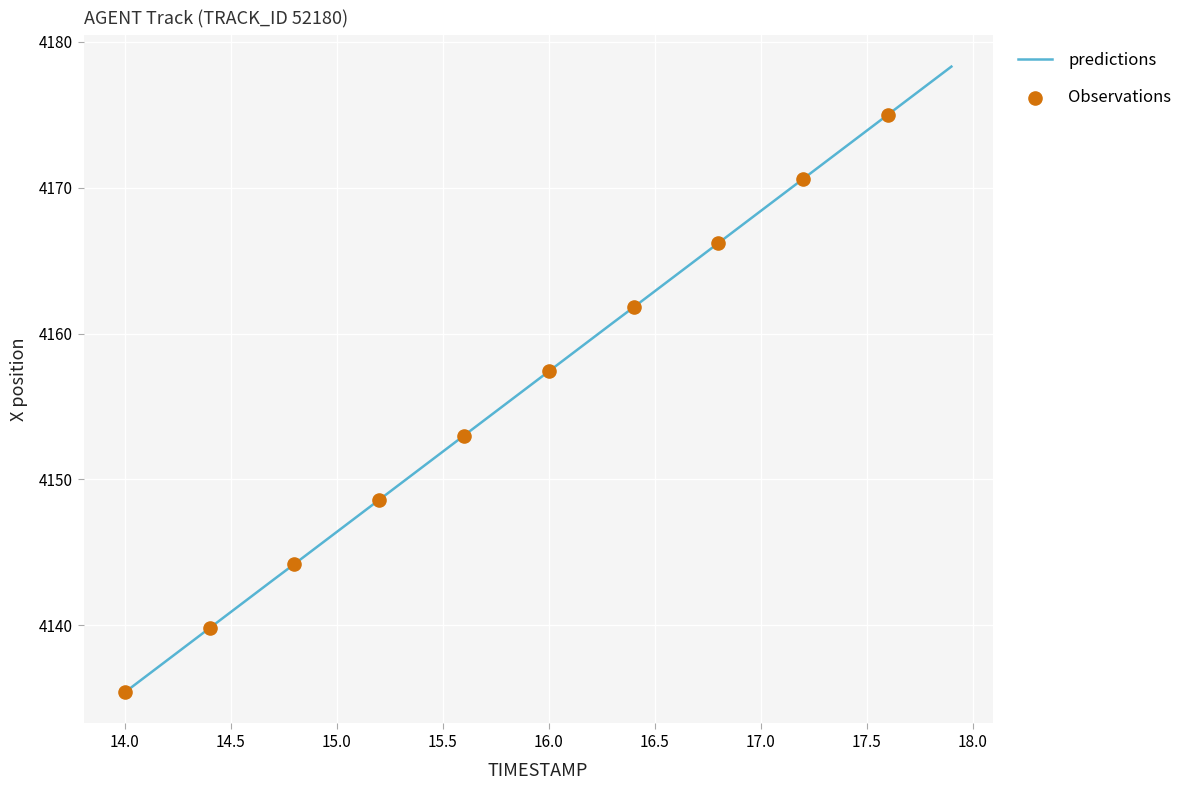

What is the difference between the maximum and minimum values?

42.9